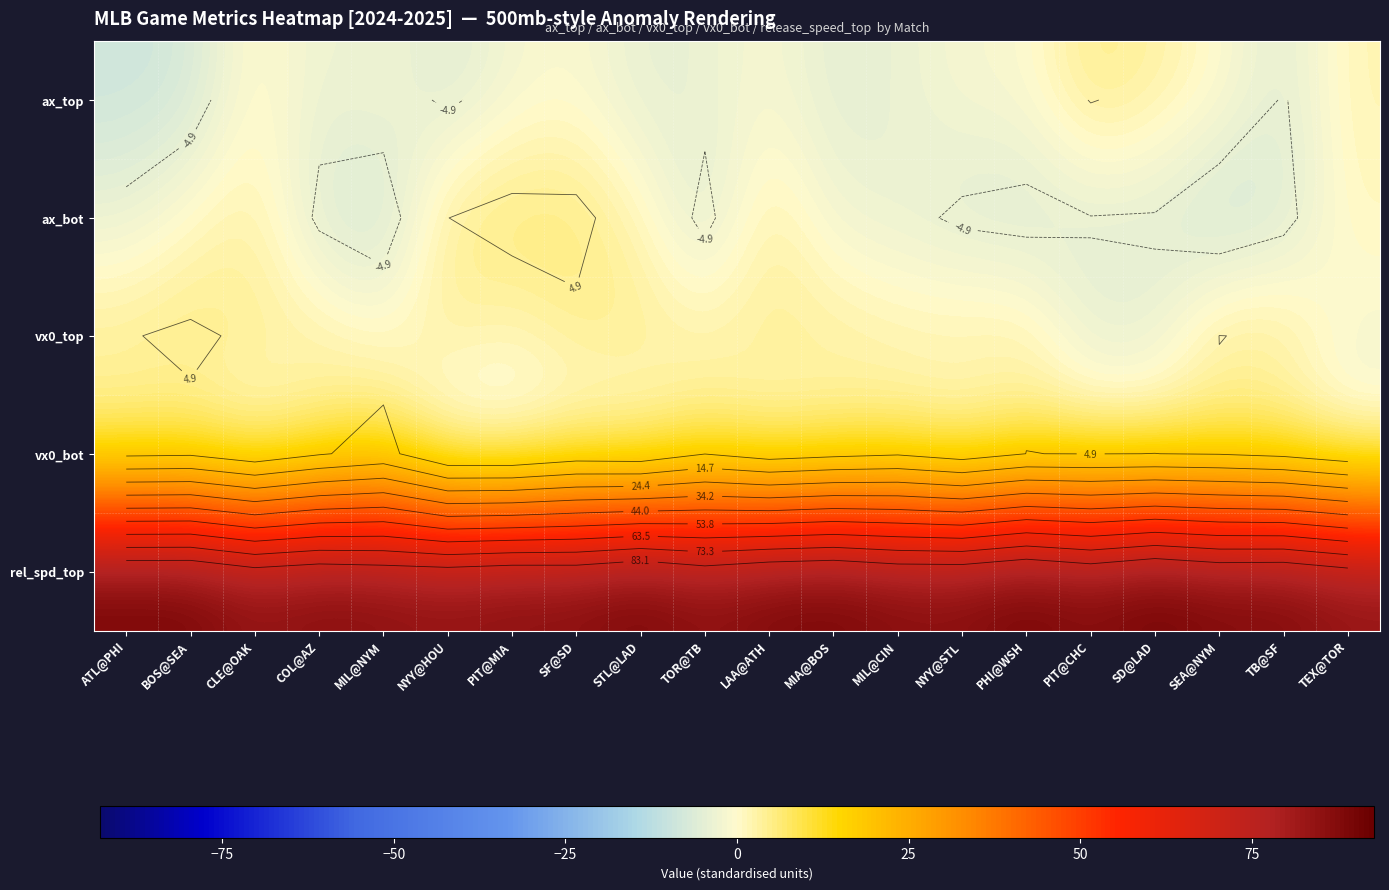

How many values in ax_bot are above zero?

8